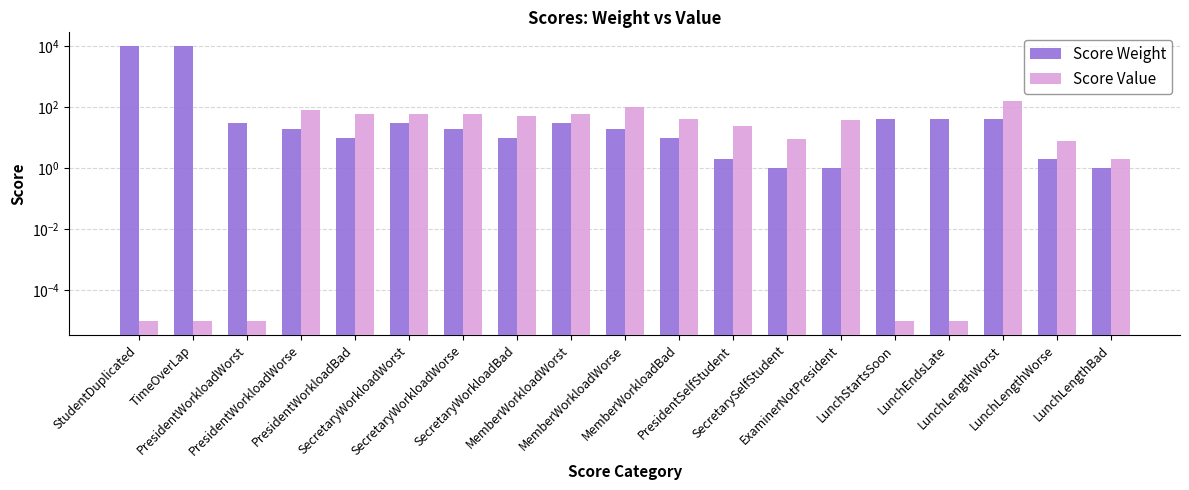

How many values in the Score Weight series are below 20?

8